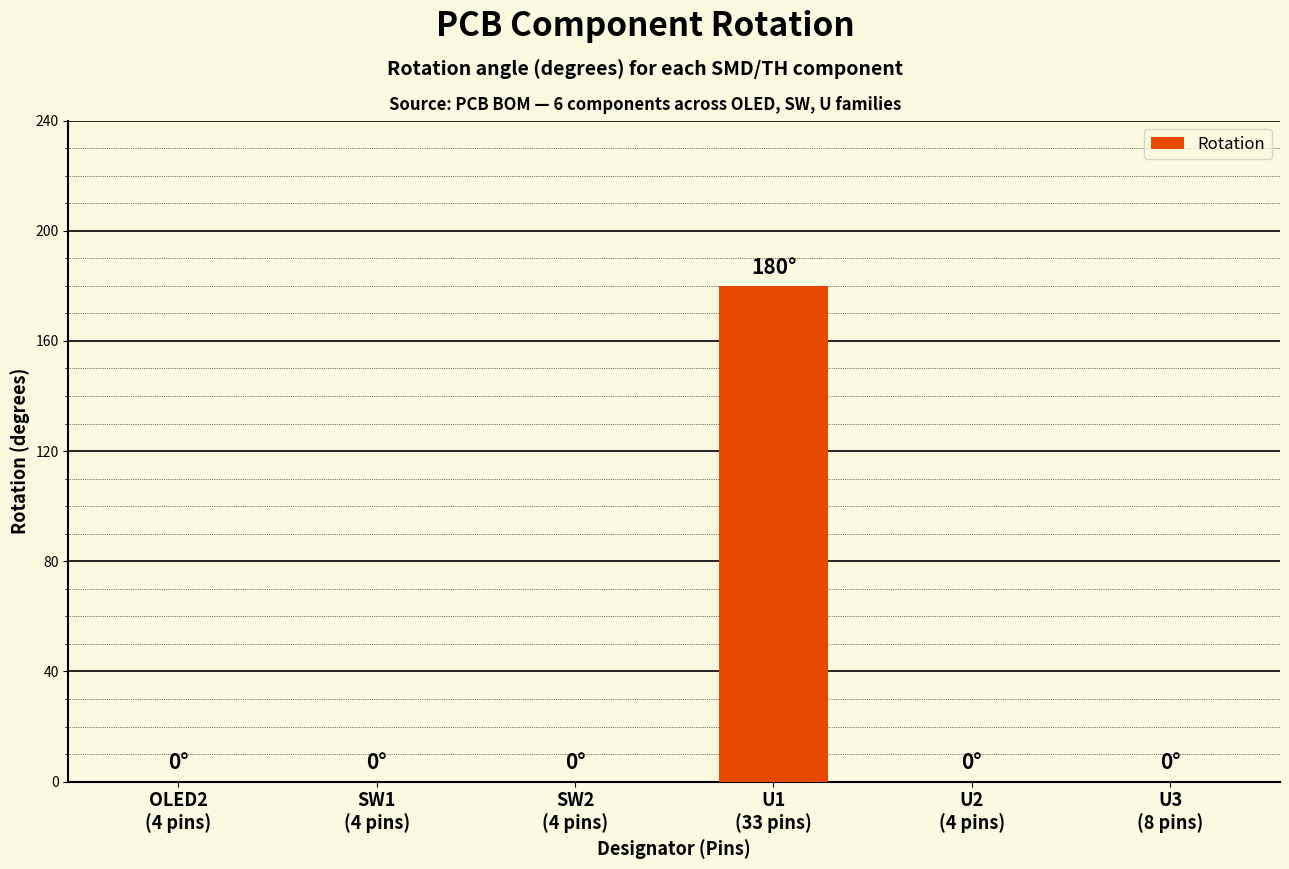

What is the greatest value displayed?

180